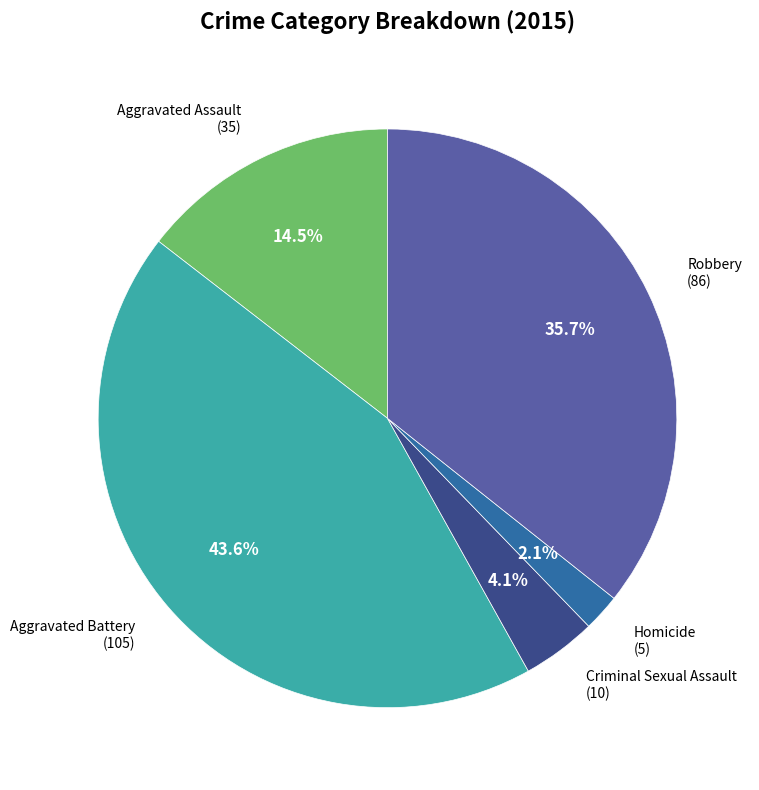

To the nearest percent, what is the average slice percentage?

20%